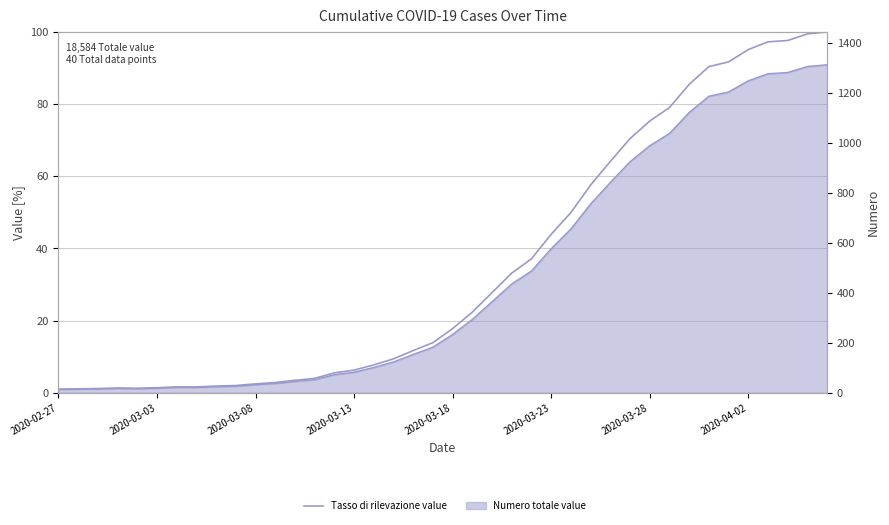

At which category is the sum across all series the highest?

39